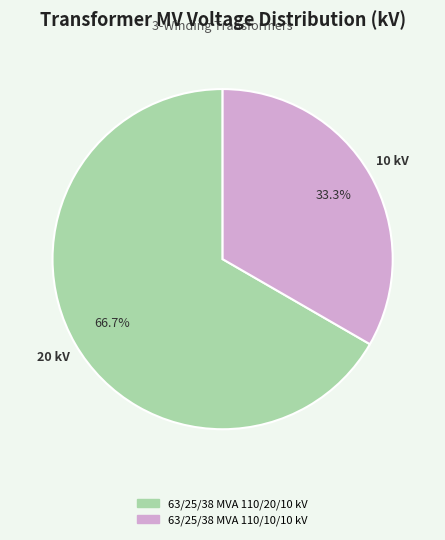

How many segments does this pie chart have?

2